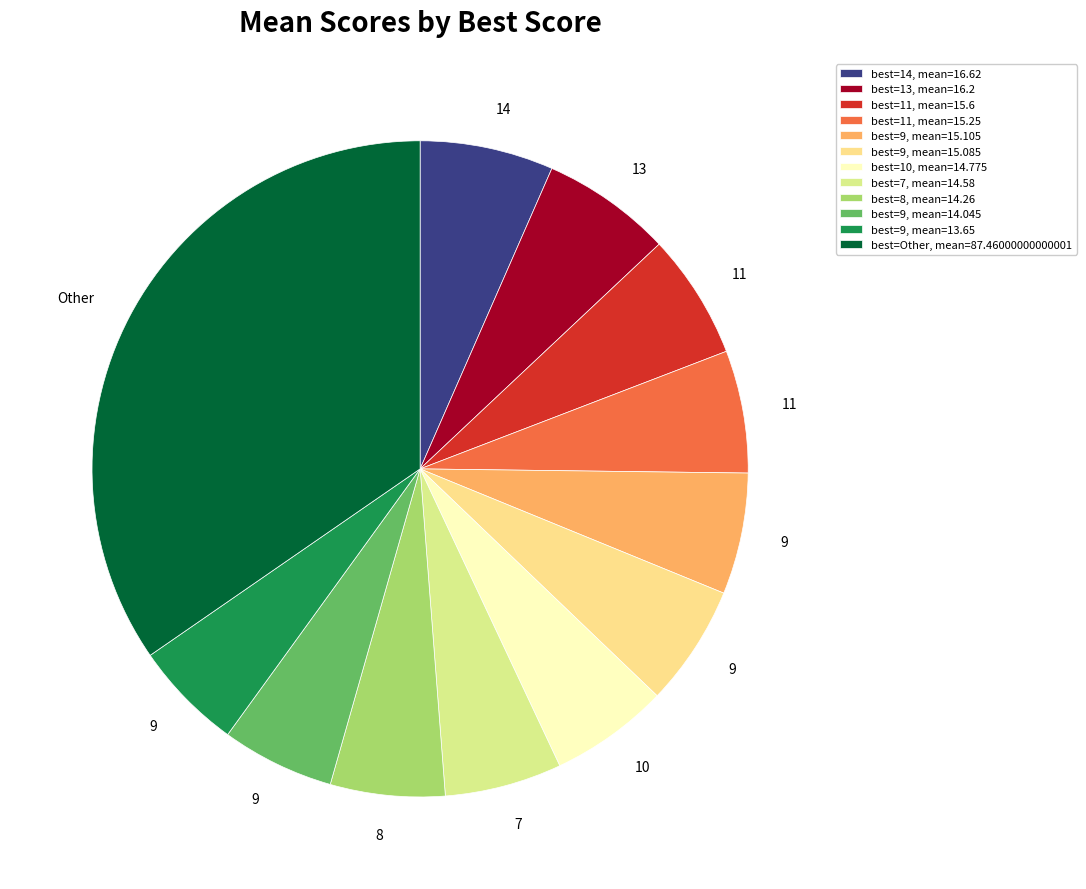

Count the number of slices in the pie.

12